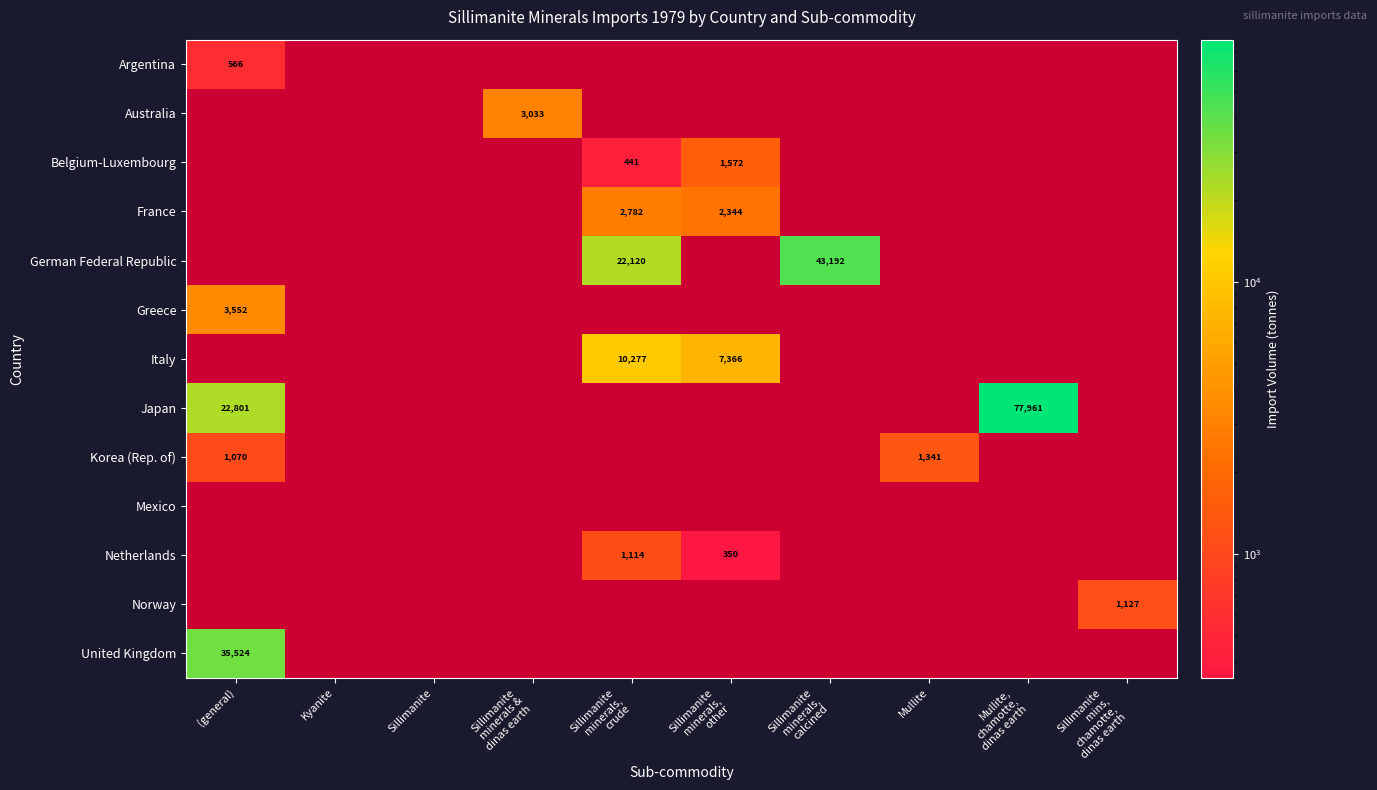

True or false: United Kingdom has a value of 35524 at (general).

True